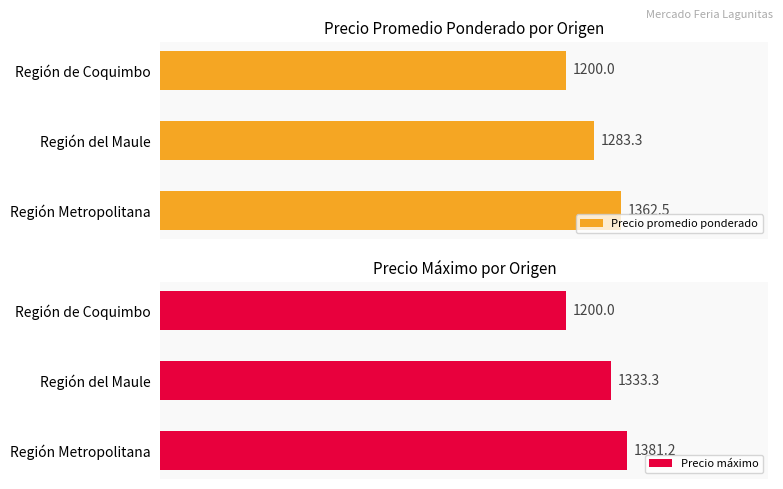

Rank the series by their average value, from highest to lowest.

Precio máximo, Precio promedio ponderado